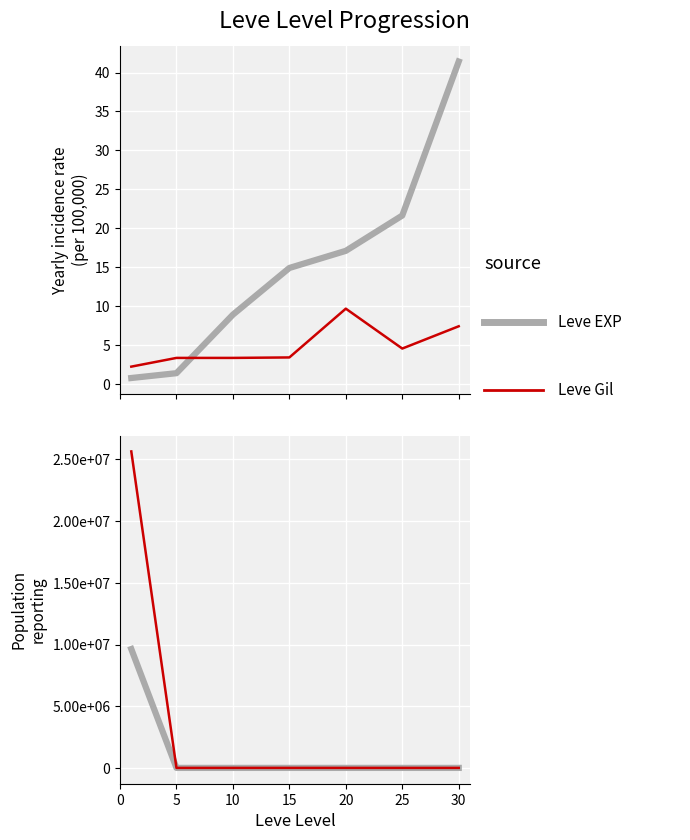

Which has a higher value, 5 or 15?

15